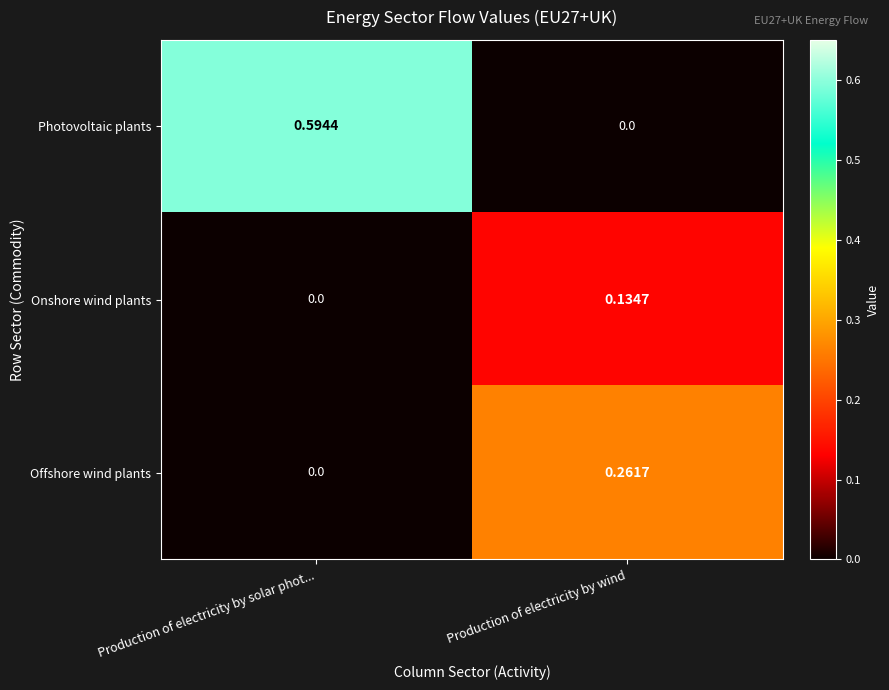

At which label is Offshore wind plants closest to 0?

Production of electricity by solar phot...